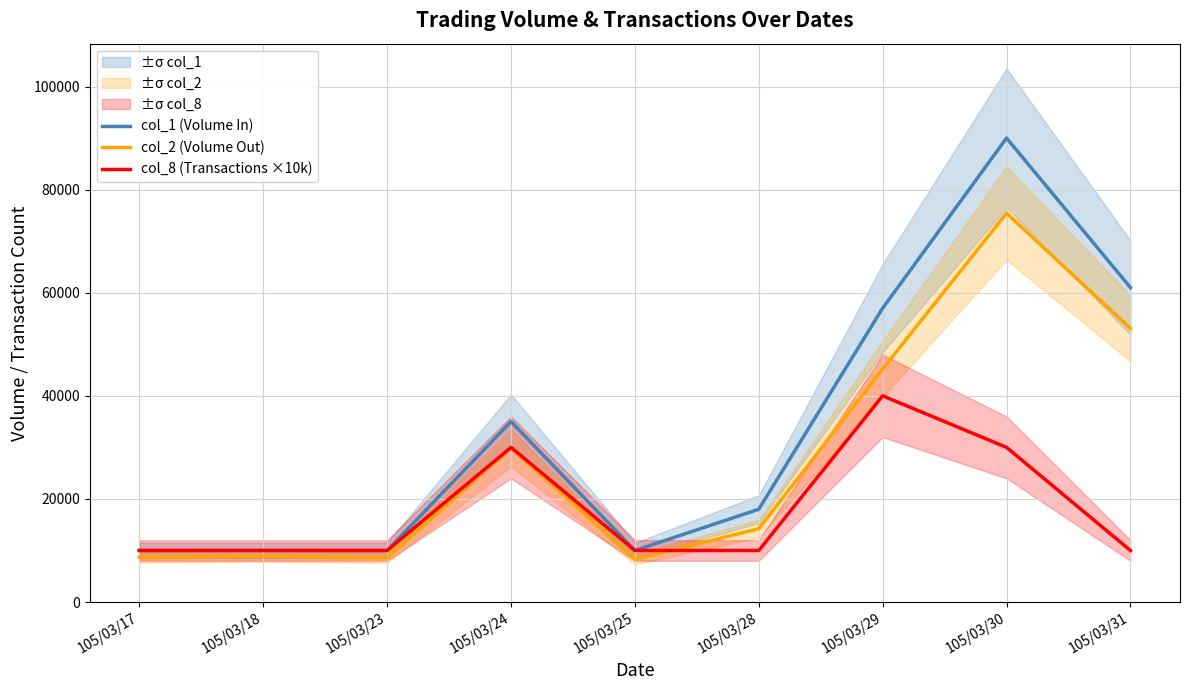

Is this an area chart (filled region under the line)?

No